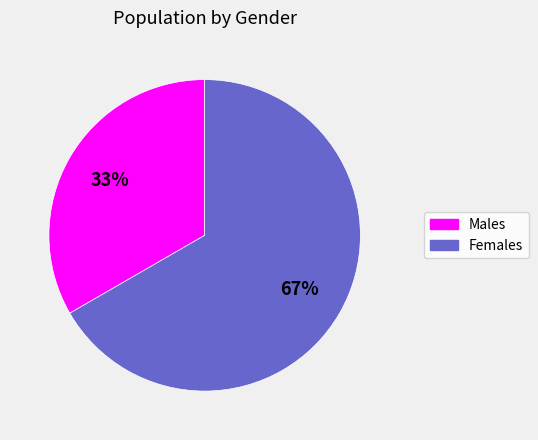

To the nearest percent, what is the average slice percentage?

50%